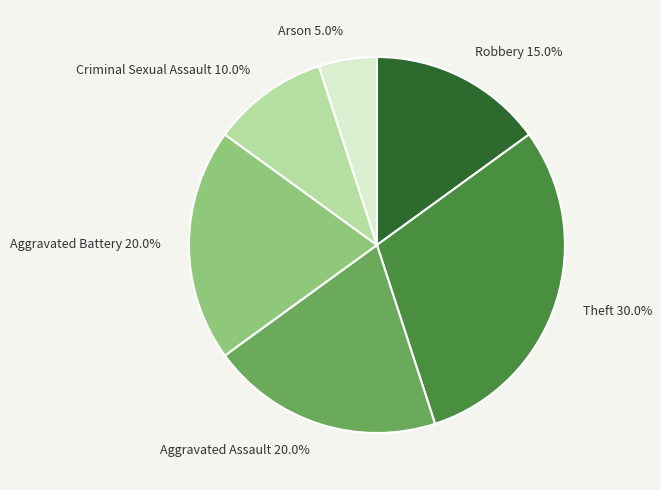

Which has a higher value, Robbery or Arson?

Robbery